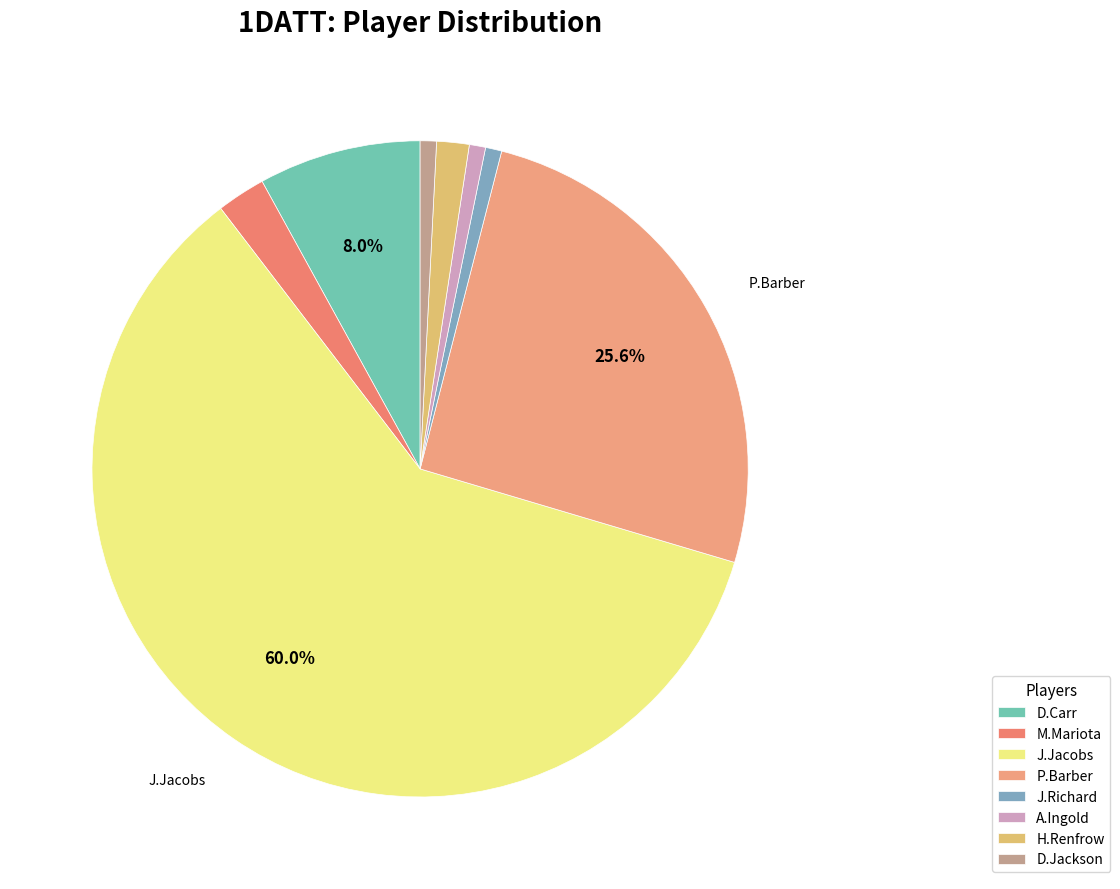

How many segments does this pie chart have?

8